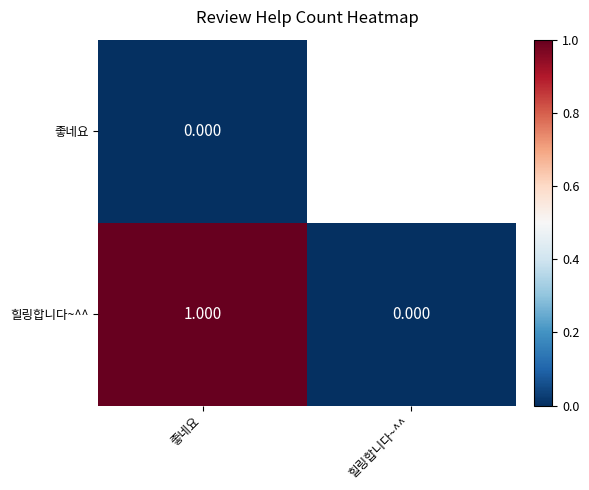

Rank the categories by 힐링합니다~^^ value from highest to lowest.

좋네요, 힐링합니다~^^